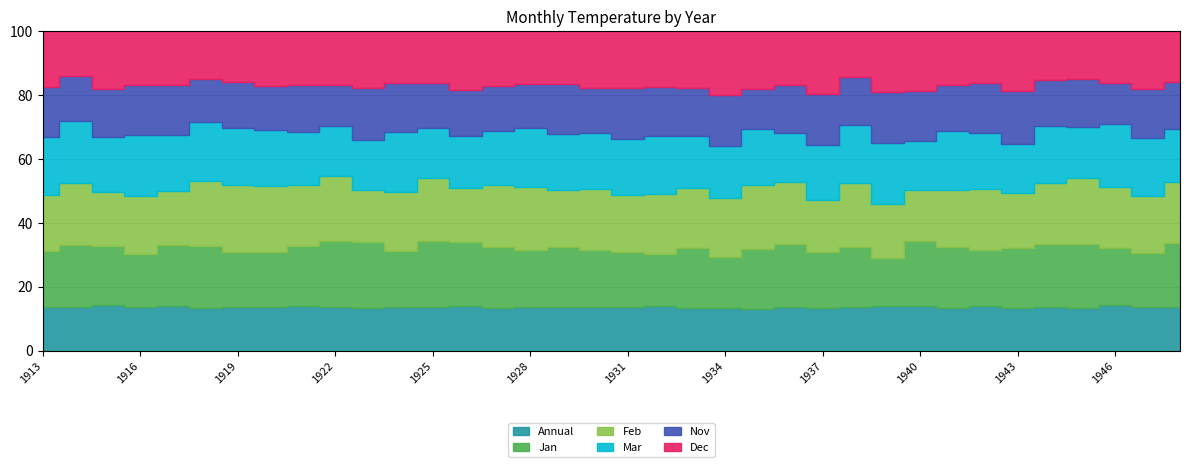

At which category is the sum across all series the highest?

1935